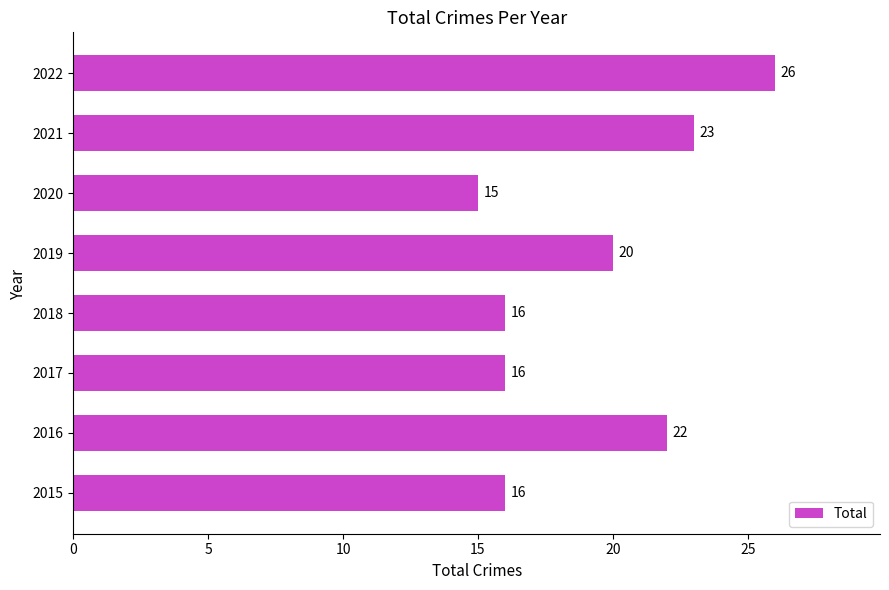

What is the sum of the values at 2020 and 2016?

37